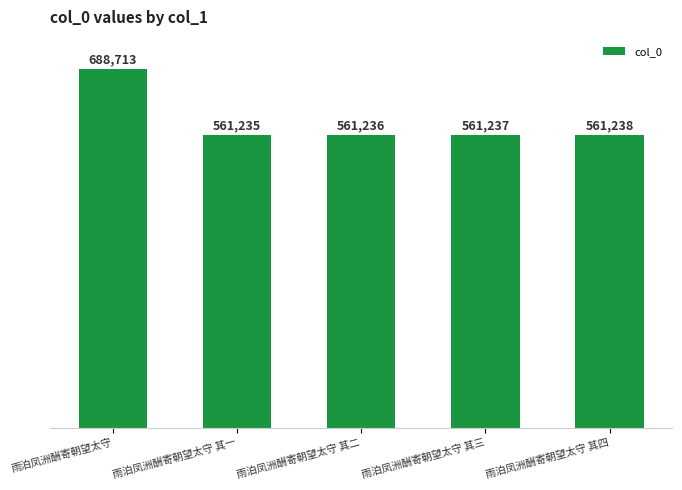

What is the ratio of the value at 雨泊凤洲酬寄朝望太守 其四 to the value at 雨泊凤洲酬寄朝望太守 其一?

1.0